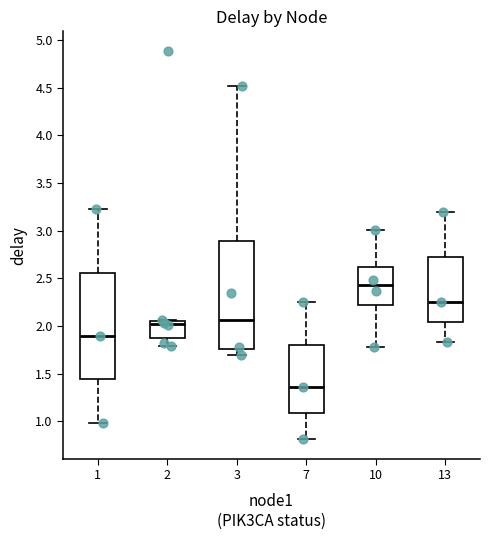

Which box has the lowest median line?

7